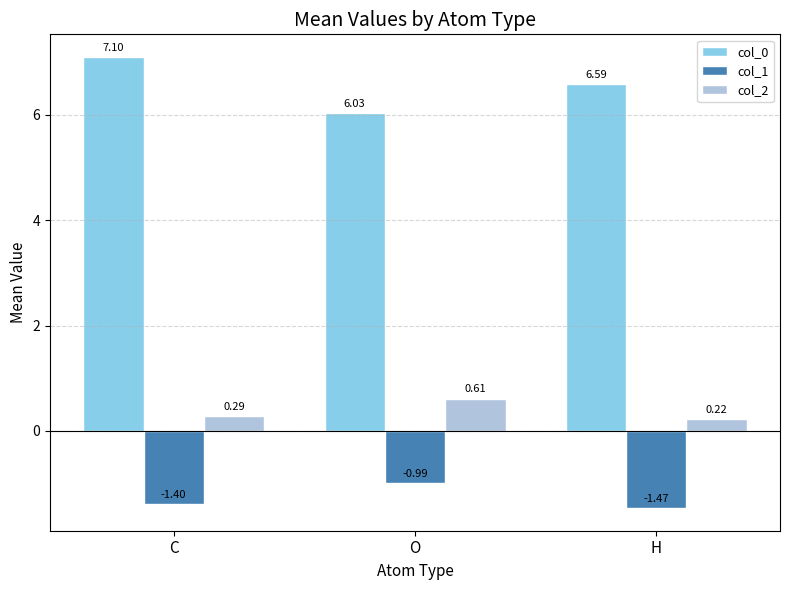

At which category does the chart reach its peak across all series?

C